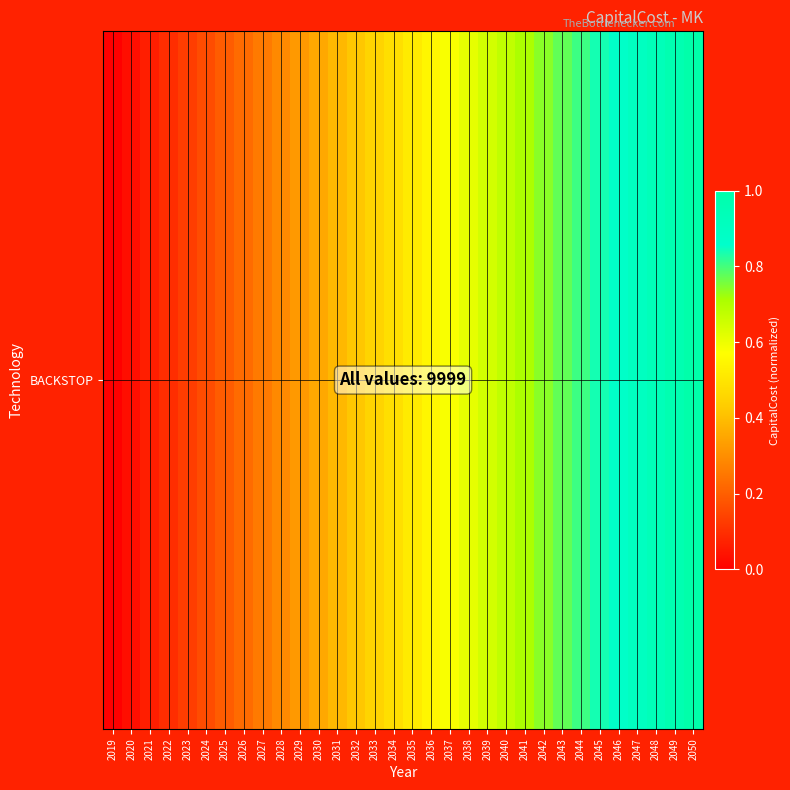

Reading left to right, transcribe all the data shown in this chart.

2019=0.0	2020=0.0	2021=0.1	2022=0.1	2023=0.1	2024=0.2	2025=0.2	2026=0.2	2027=0.3	2028=0.3	2029=0.3	2030=0.4	2031=0.4	2032=0.4	2033=0.5	2034=0.5	2035=0.5	2036=0.5	2037=0.6	2038=0.6	2039=0.6	2040=0.7	2041=0.7	2042=0.7	2043=0.8	2044=0.8	2045=0.8	2046=0.9	2047=0.9	2048=0.9	2049=1.0	2050=1.0